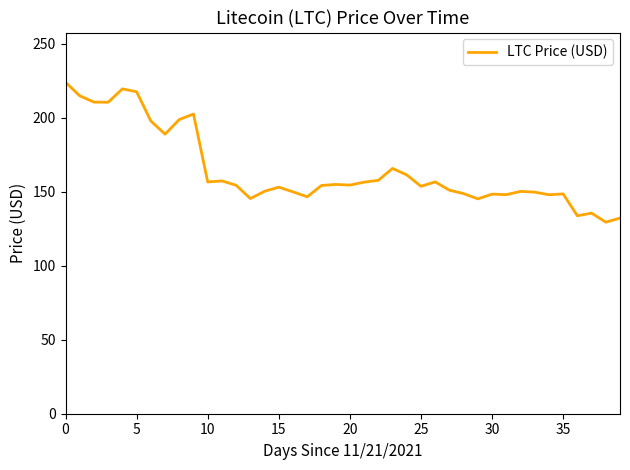

What is the smallest value displayed?

129.5